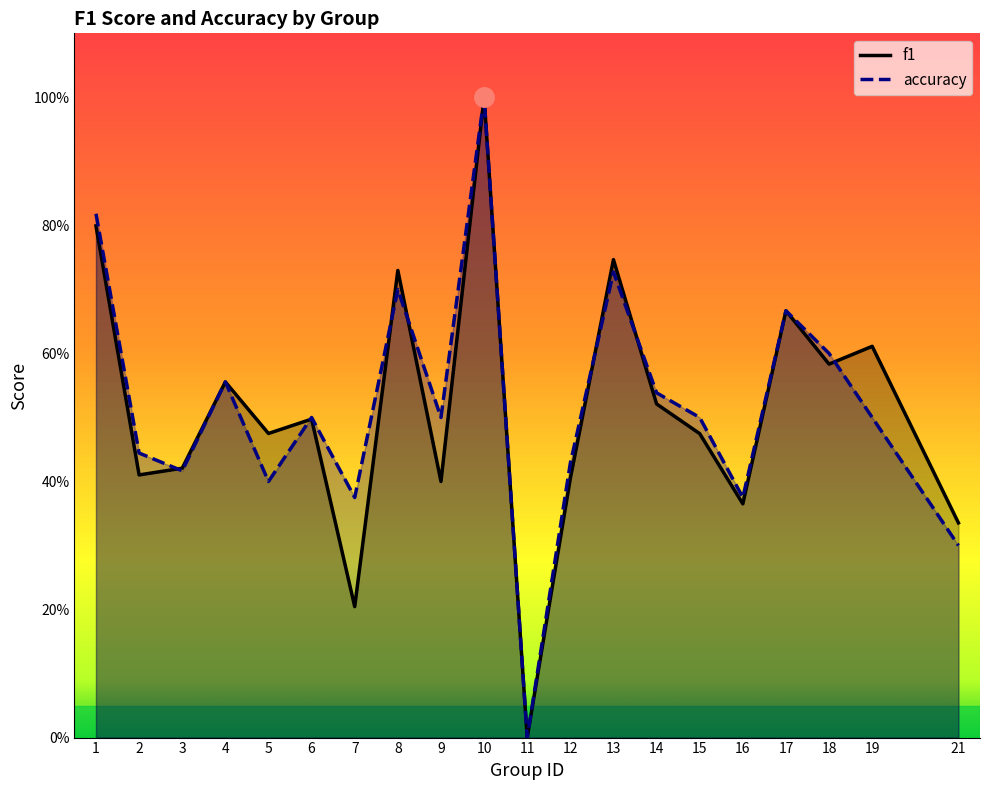

Reading left to right, list all the values displayed in this chart.

f1: 1=0.8	2=0.4	3=0.4	4=0.6	5=0.5	6=0.5	7=0.2	8=0.7	9=0.4	10=1.0	11=0.0	12=0.4	13=0.7	14=0.5	15=0.5	16=0.4	17=0.7	18=0.6	19=0.6	21=0.3
accuracy: 1=0.8	2=0.4	3=0.4	4=0.6	5=0.4	6=0.5	7=0.4	8=0.7	9=0.5	10=1.0	11=0.0	12=0.4	13=0.7	14=0.5	15=0.5	16=0.4	17=0.7	18=0.6	19=0.5	21=0.3